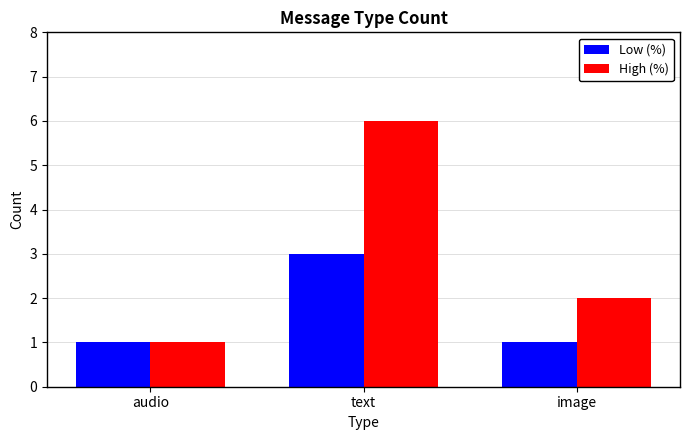

Rank the series at text from lowest to highest value.

Low (%), High (%)